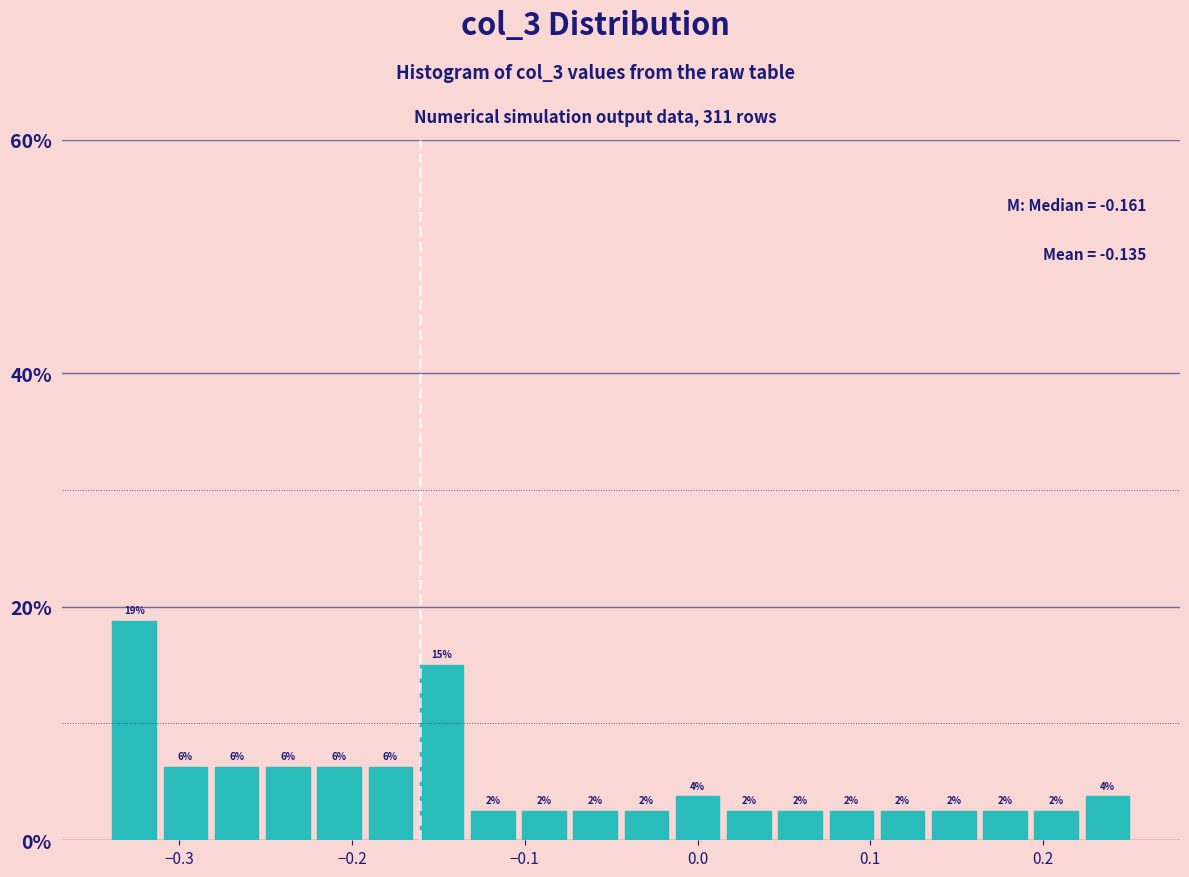

Read against the x-axis, roughly where is the centre of the tallest bar?

-0.33